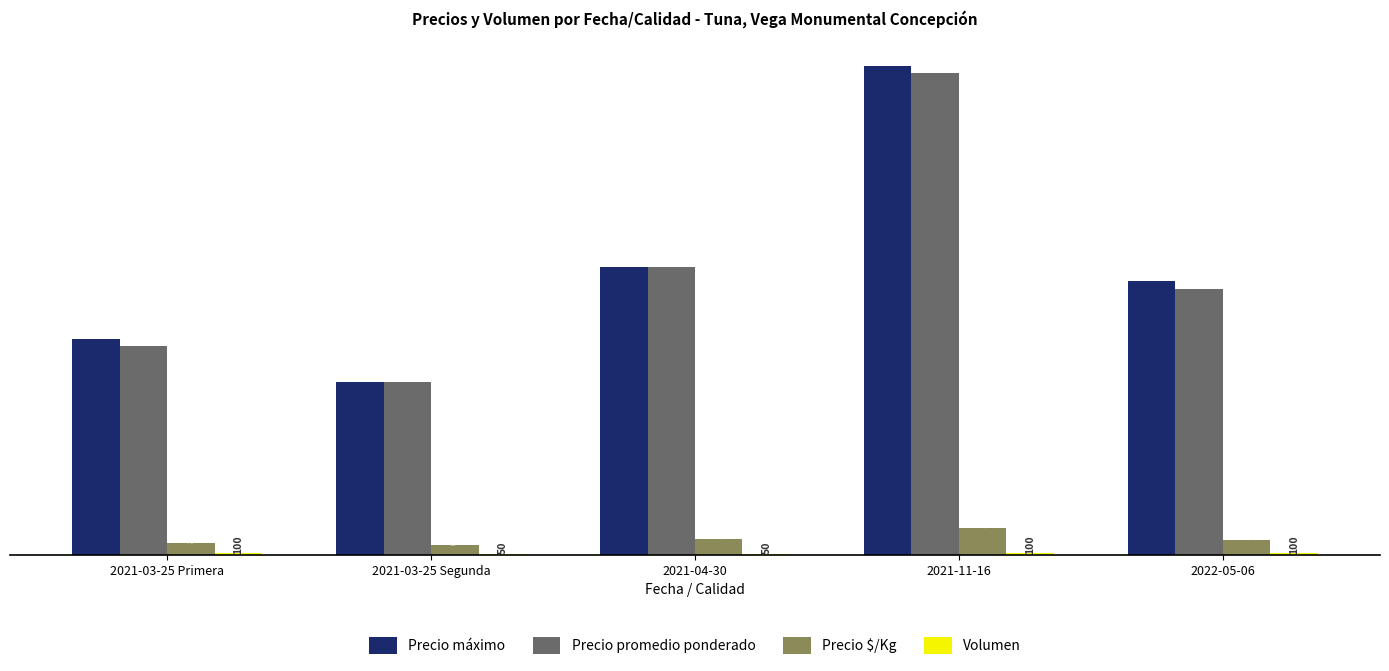

At which category does the chart reach its peak across all series?

2021-11-16